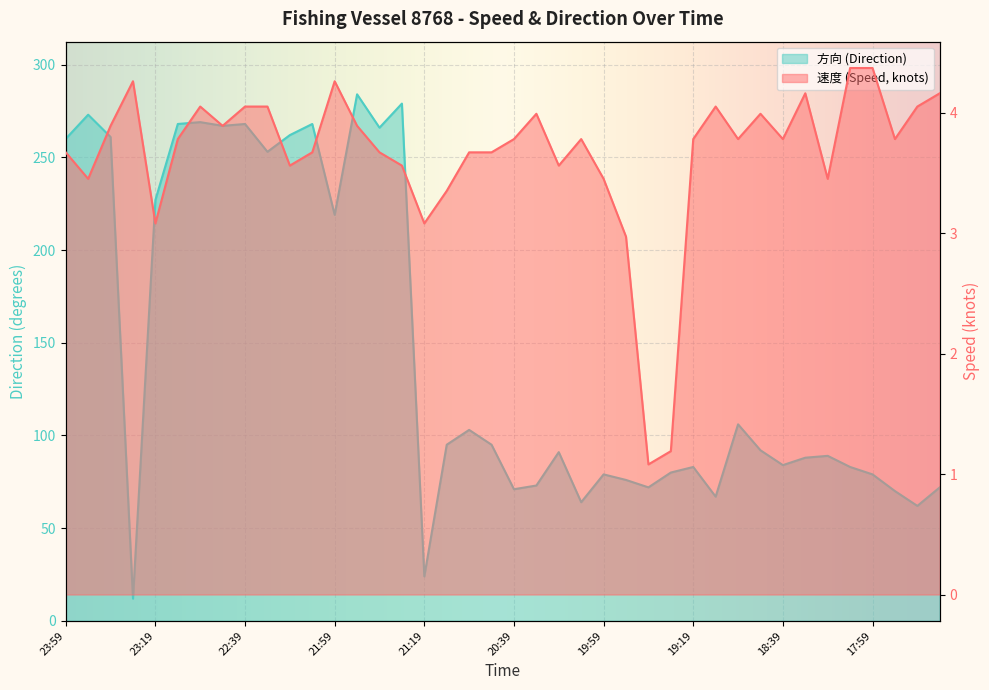

True or false: 方向 and 速度 cross at least once.

False